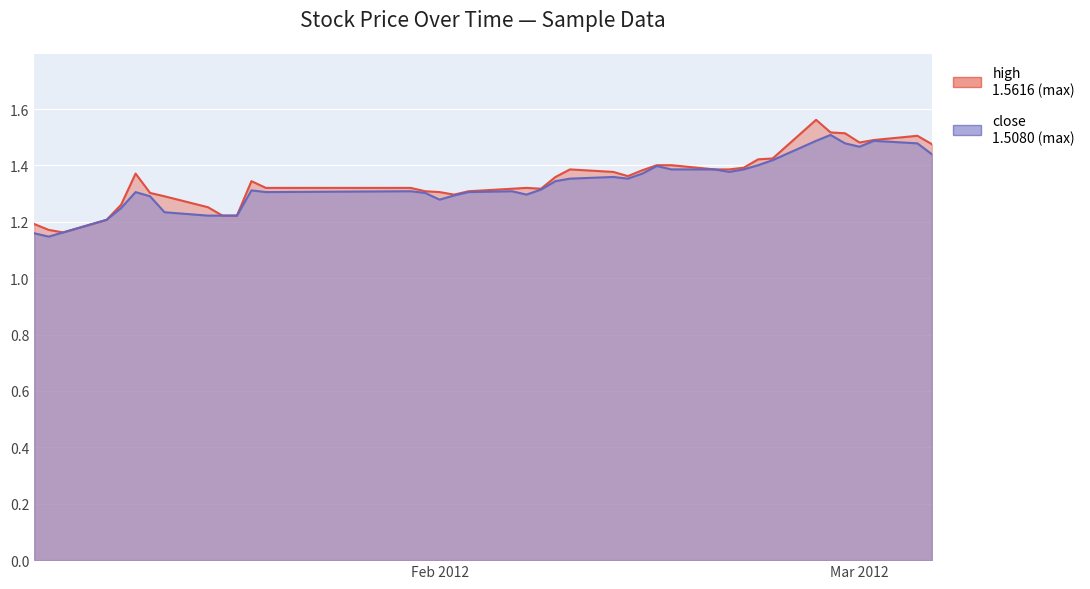

Where is the first local minimum for high?

2012-01-06